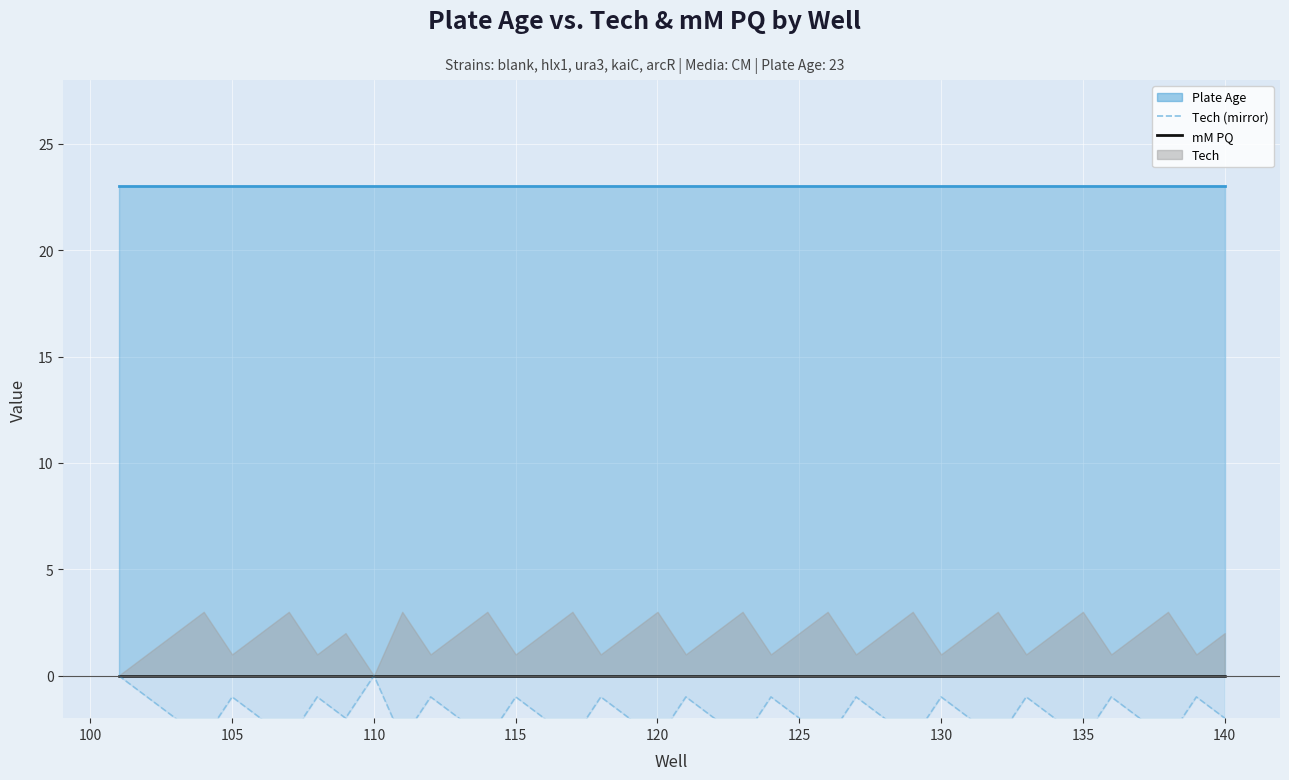

True or false: Tech (mirror) has more than 2 interior local peaks.

True